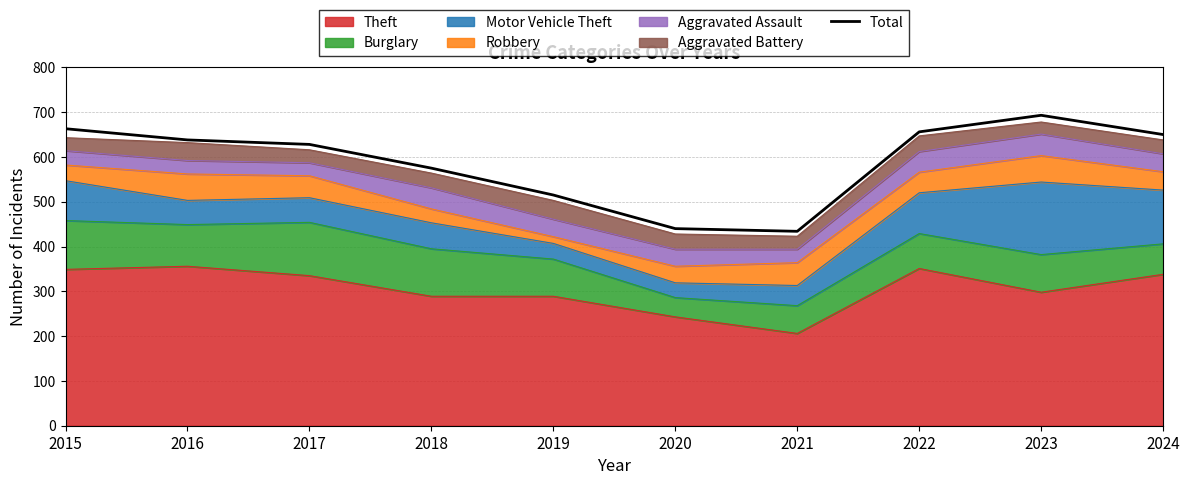

Reading left to right, extract all data points from this chart.

2015=663	2016=638	2017=628	2018=575	2019=515	2020=440	2021=434	2022=656	2023=693	2024=650